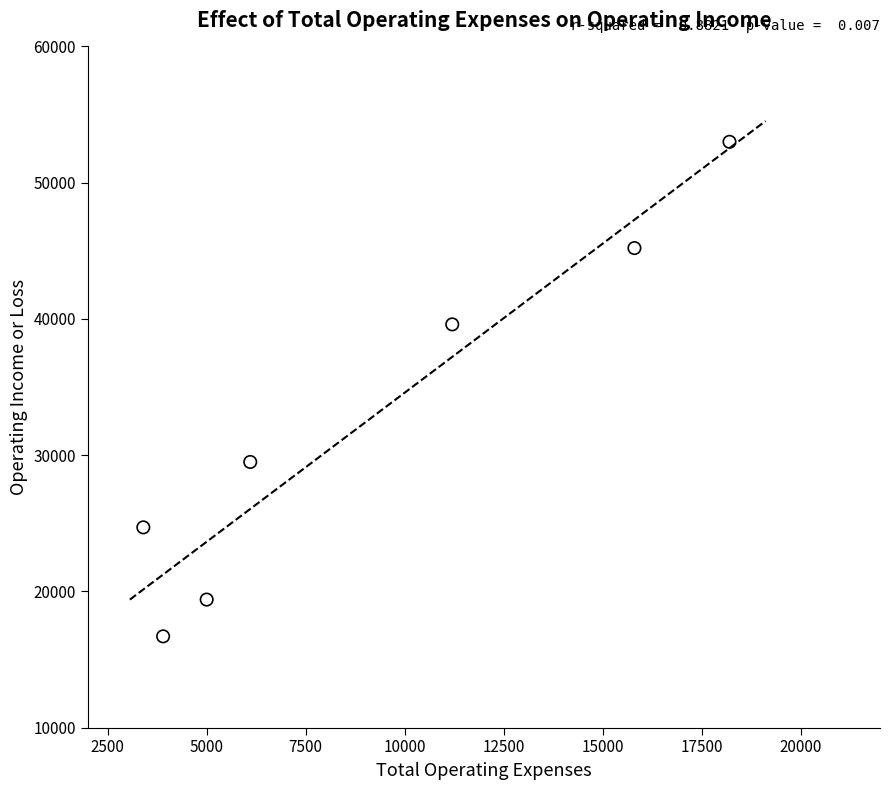

What is the range of X values (max minus min)?

14800